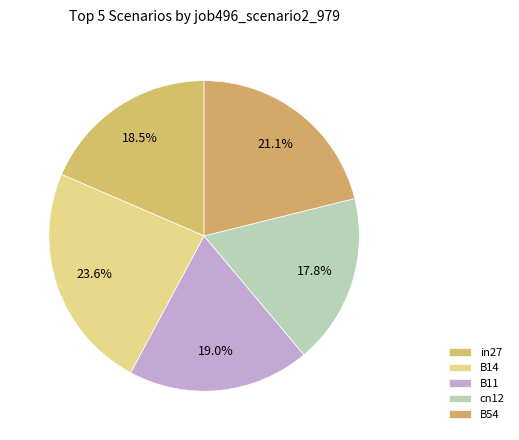

Rank the categories by value from lowest to highest.

cn12, in27, B11, B54, B14